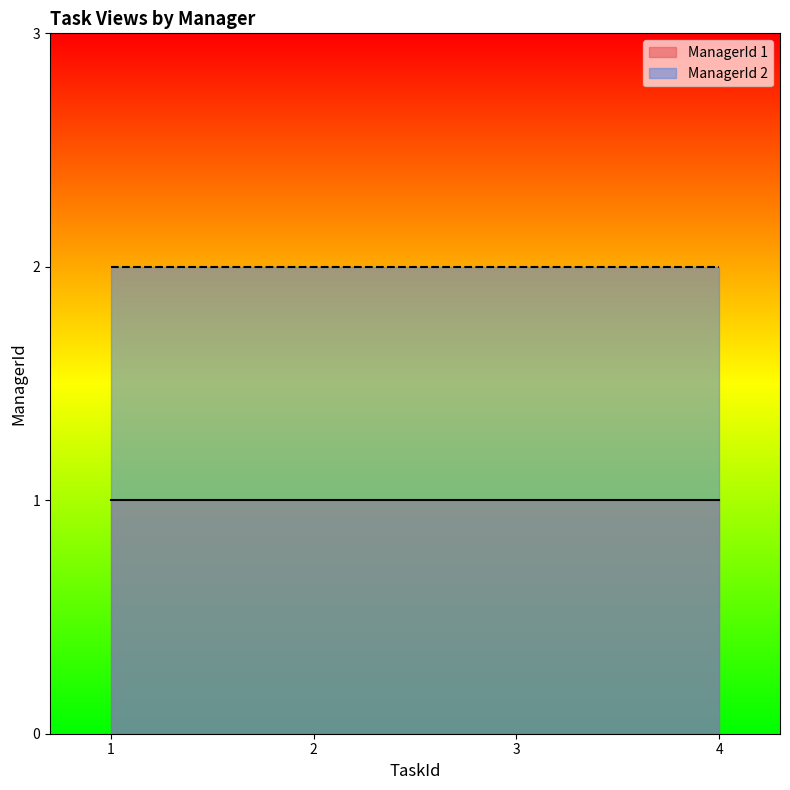

Which series has the largest total across all categories?

ManagerId 2